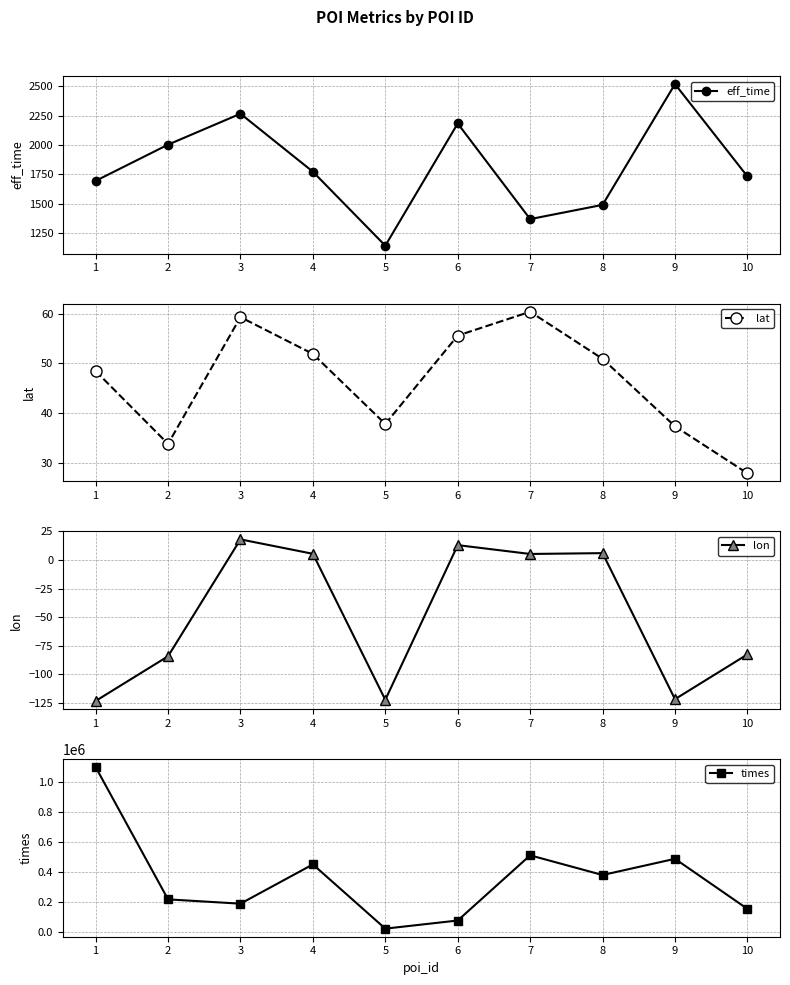

True or false: lat has a value of 60.4 at 7.

True